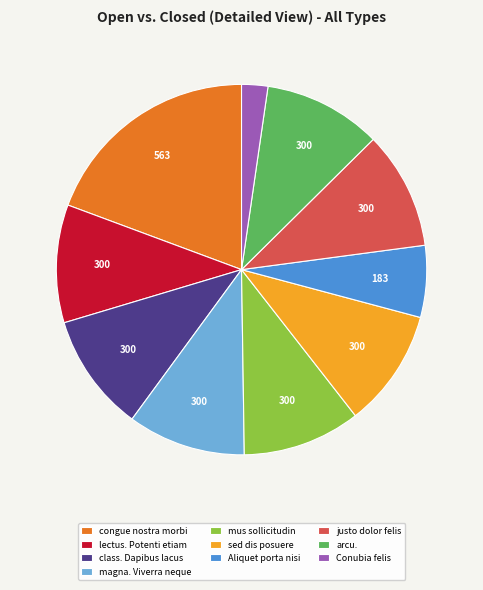

Does any single category account for the majority?

No